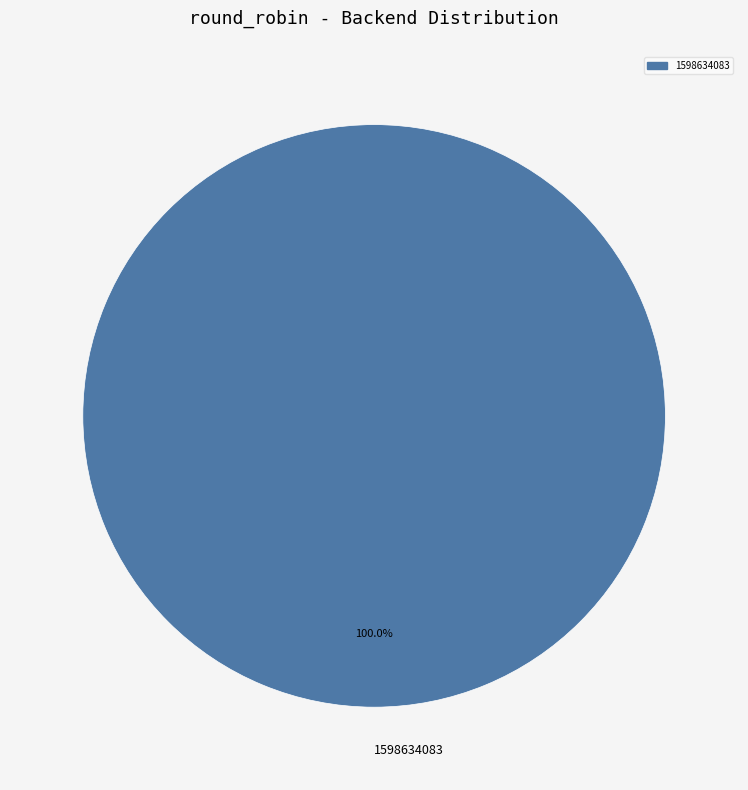

Rank the categories by value from highest to lowest.

1598634083